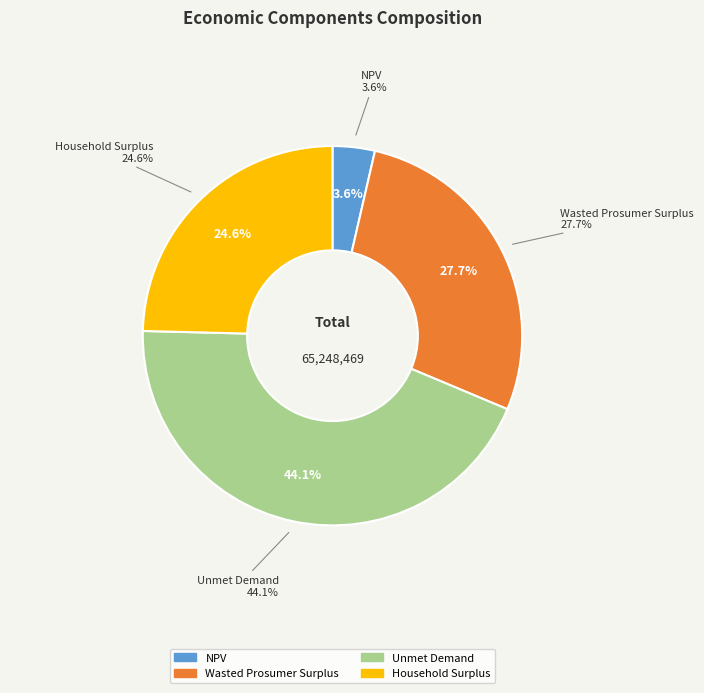

Does any single category account for the majority?

No